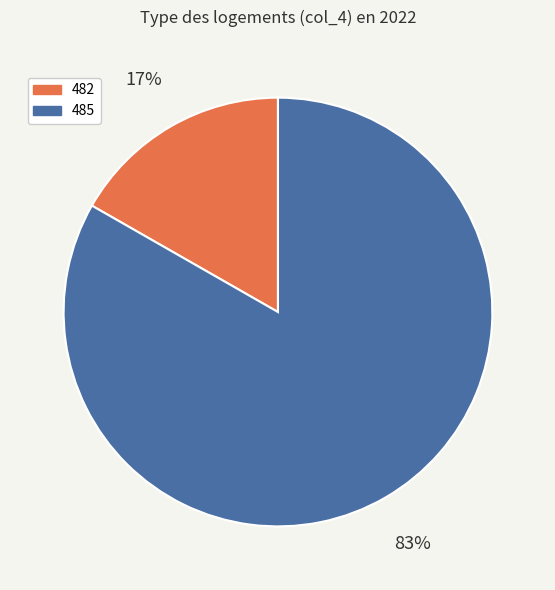

Count the number of slices in the pie.

2